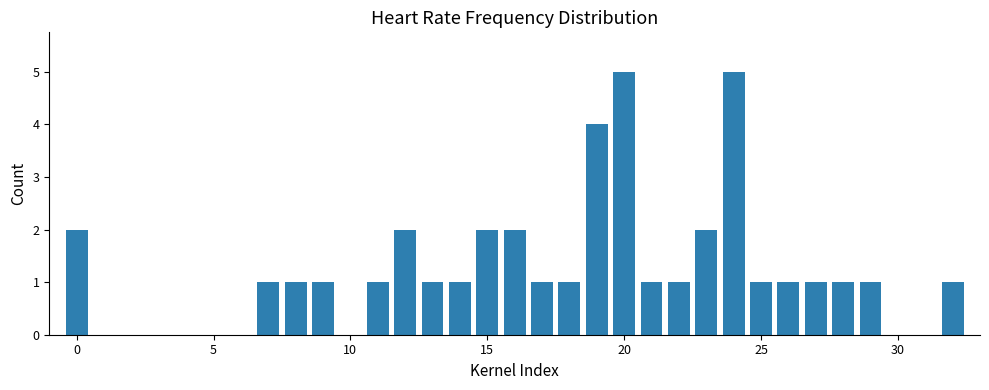

What is the sum of all values?

40